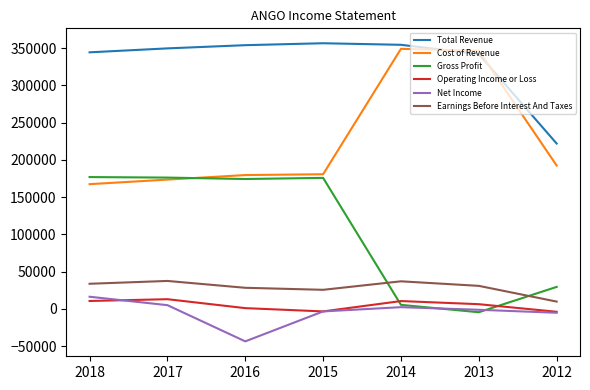

How many lines are shown in the chart?

6